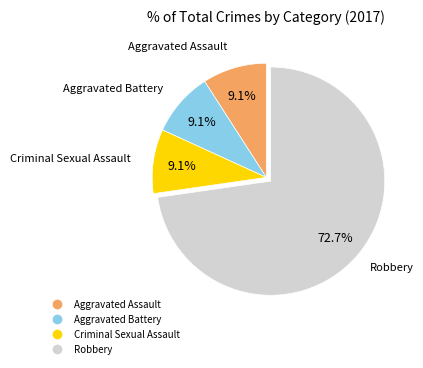

Approximately how many times larger is the value at Robbery compared to Aggravated Battery?

8.0